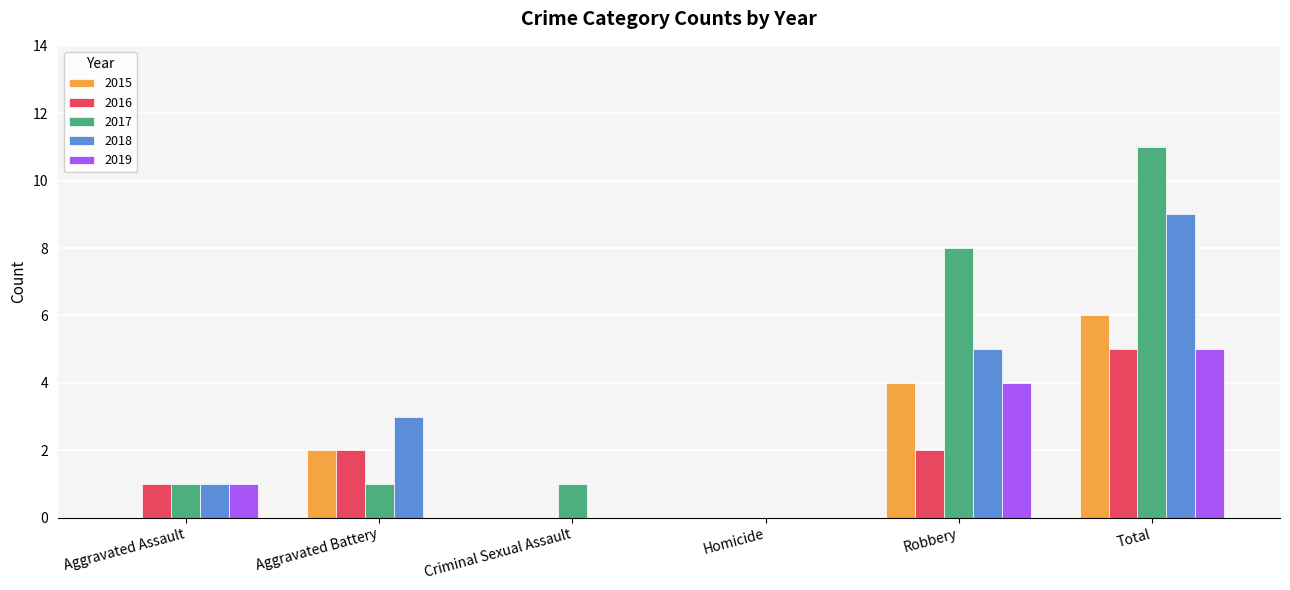

Which series has the largest total across all categories?

2017